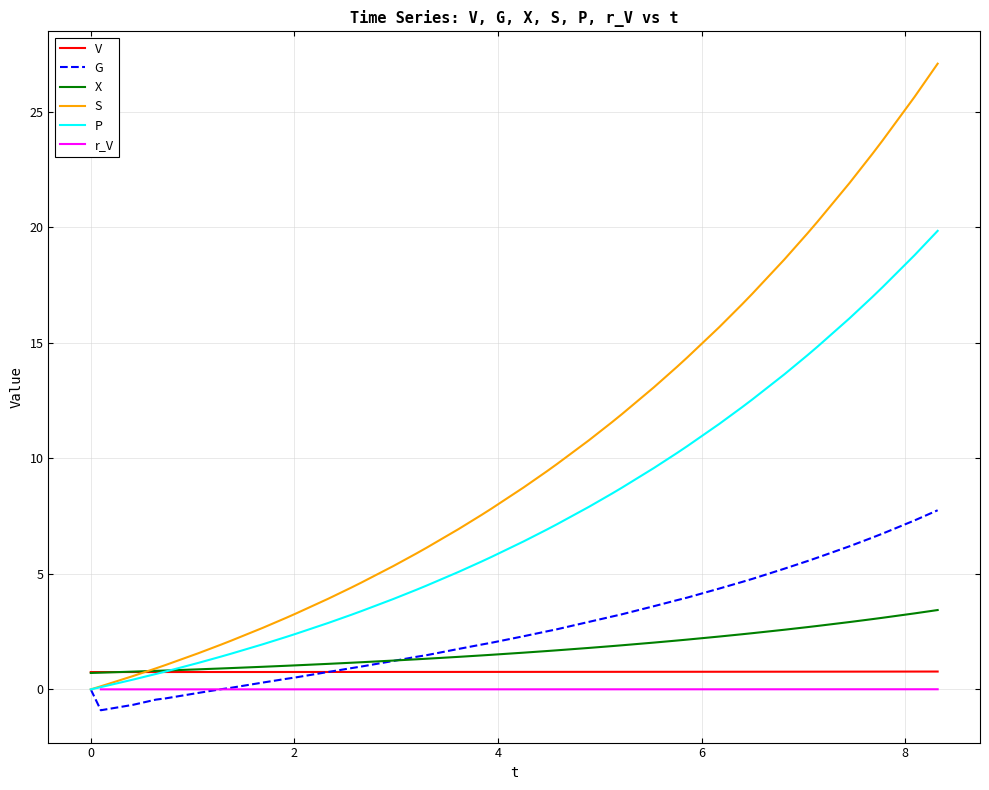

Count the number of values greater than 2.

21